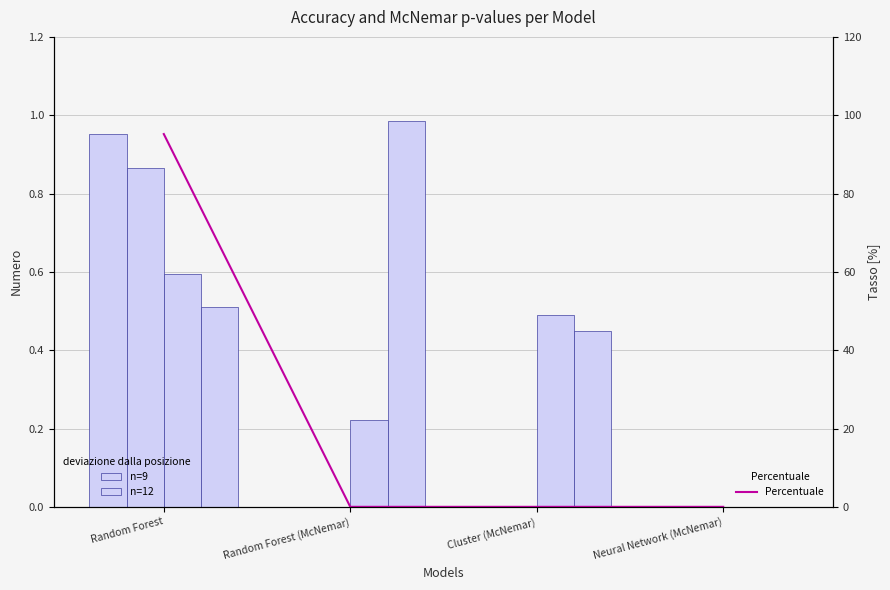

The n=18 series shows 0.2 at Random Forest. True or false?

False